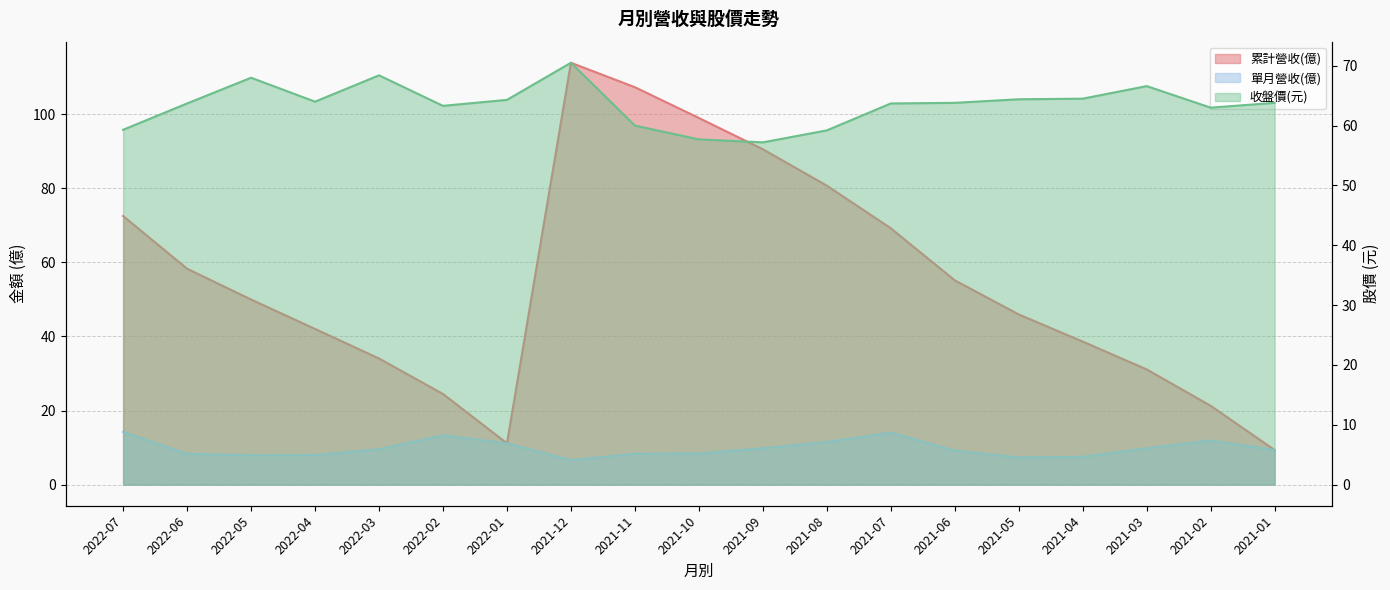

True or false: 單月營收(億) and 累計營收(億) intersect in this chart.

False